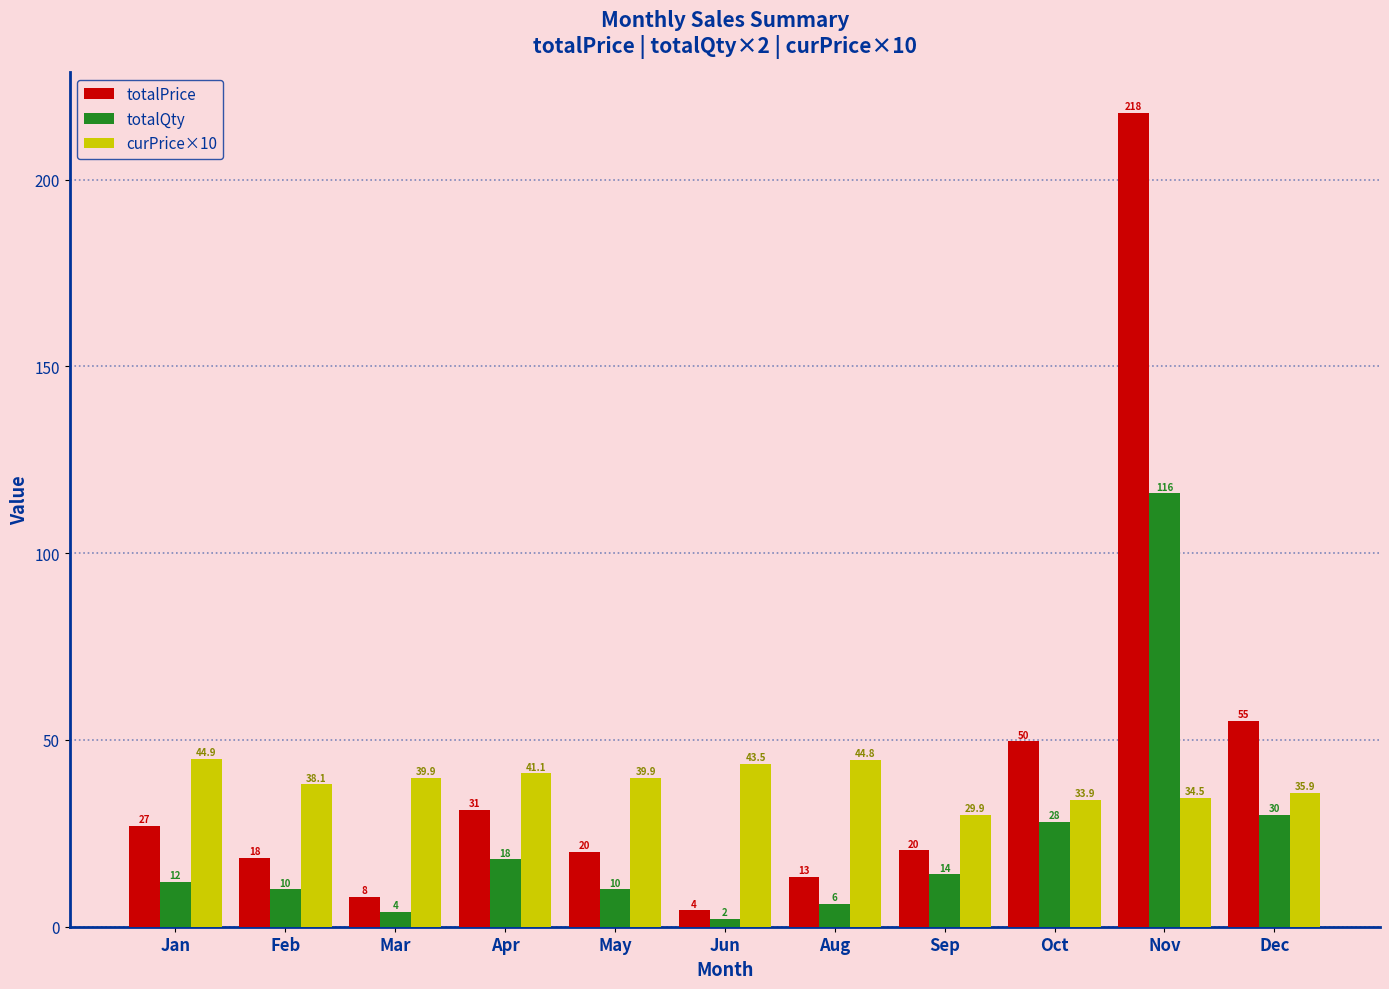

Which series has the largest range (max minus min)?

totalPrice